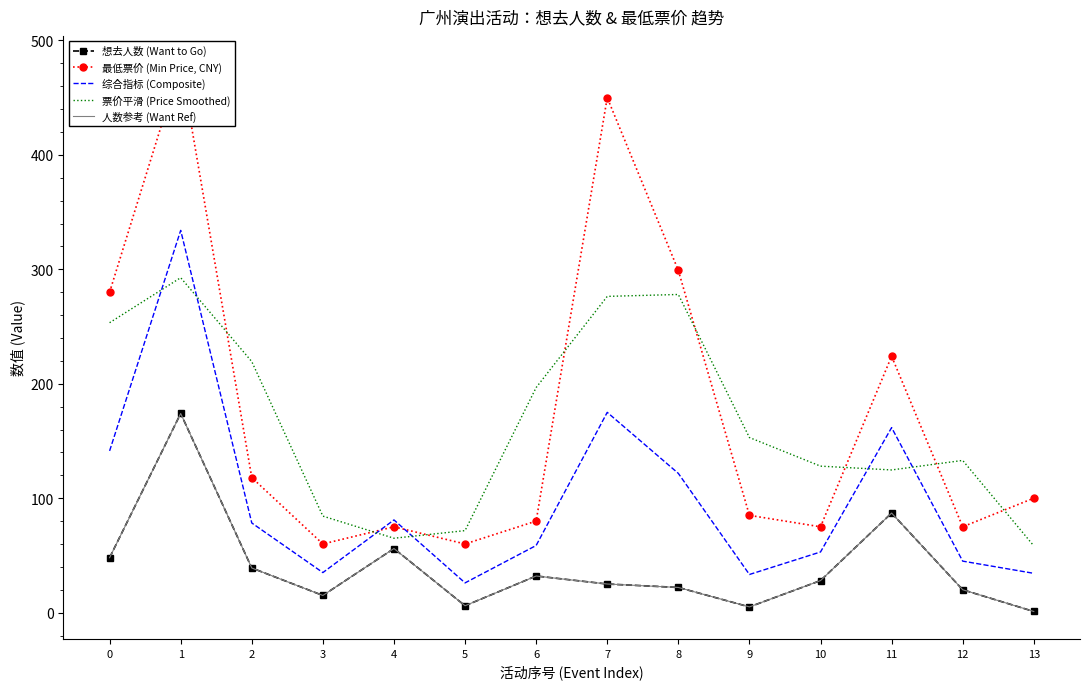

What is the difference between the maximum and minimum values in the 综合指标 (Composite) series?

308.0